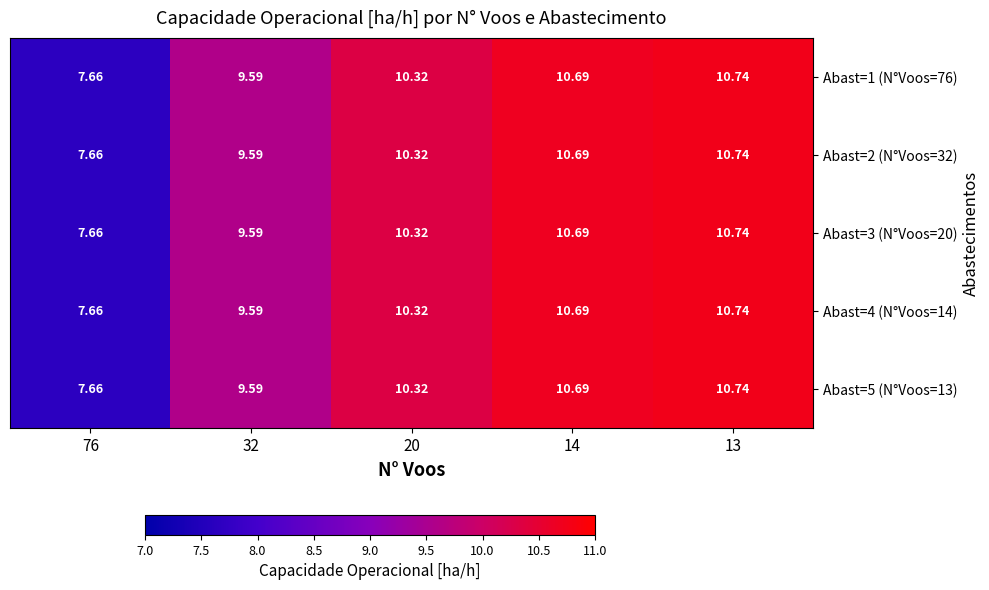

Is the value of Abast=2 (N°Voos=32) at 32 greater than the value of Abast=4 (N°Voos=14) at 13?

No